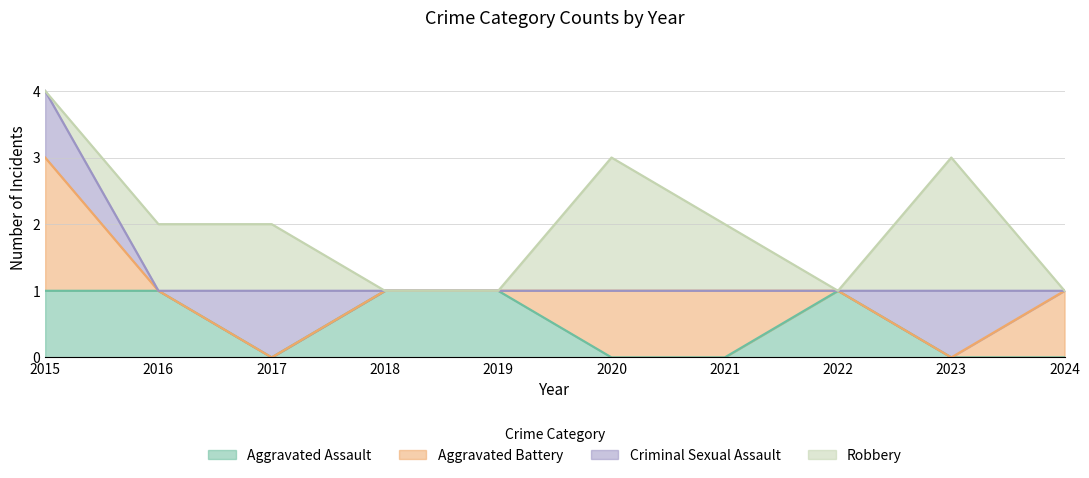

How many distinct data groups are displayed?

4